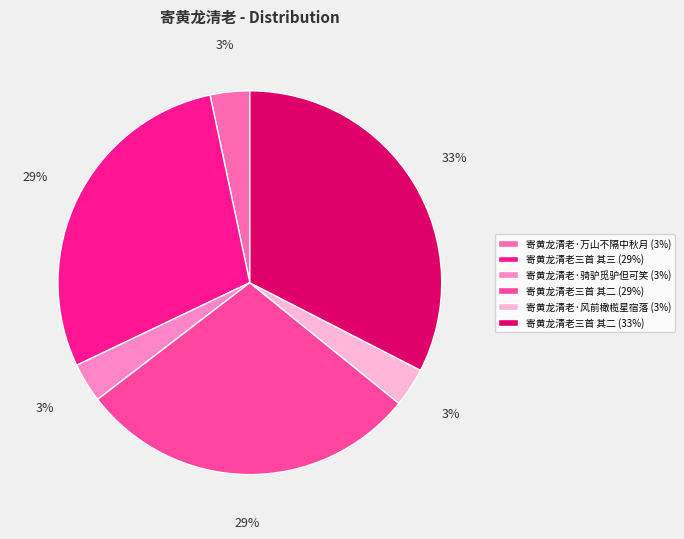

Which category has the biggest portion of the pie?

寄黄龙清老三首 其二 (33%)